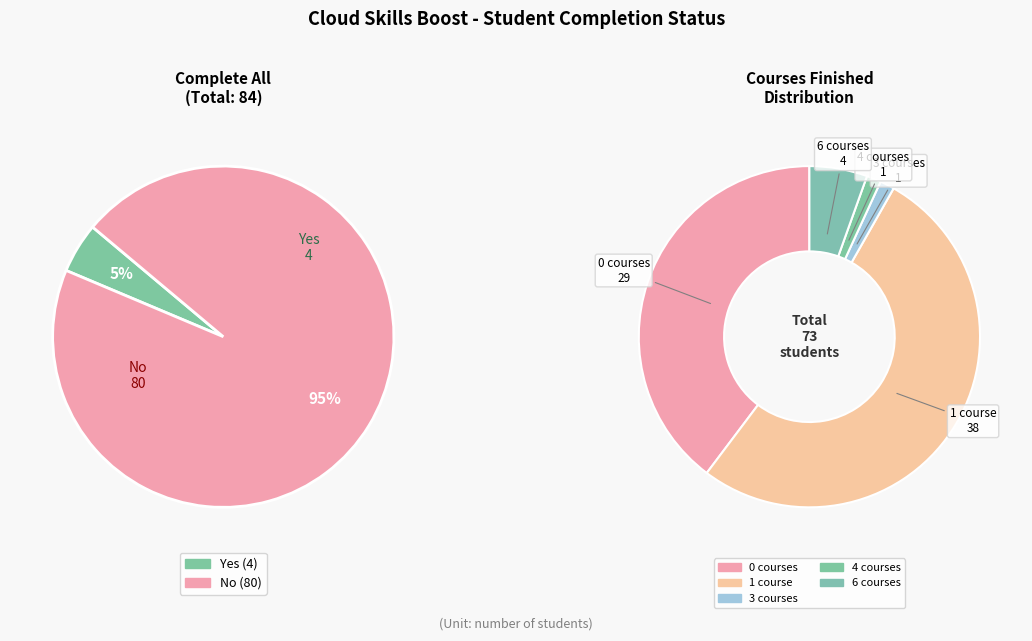

What is the largest slice in the pie chart?

No